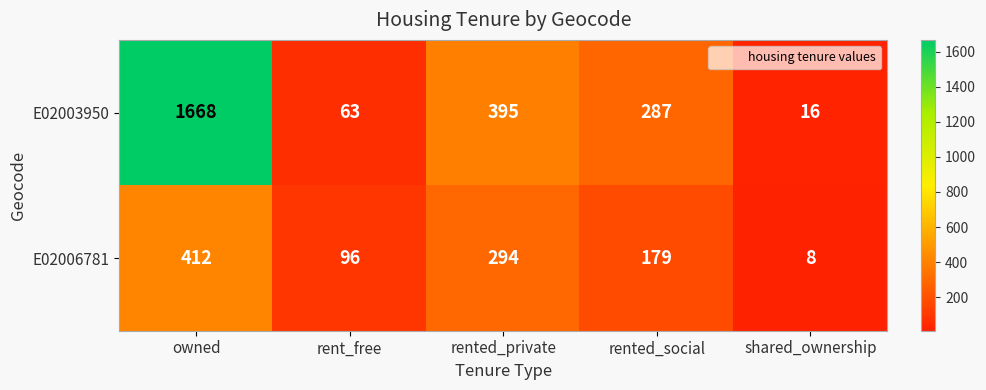

How many E02006781 values are between 96 and 294?

3